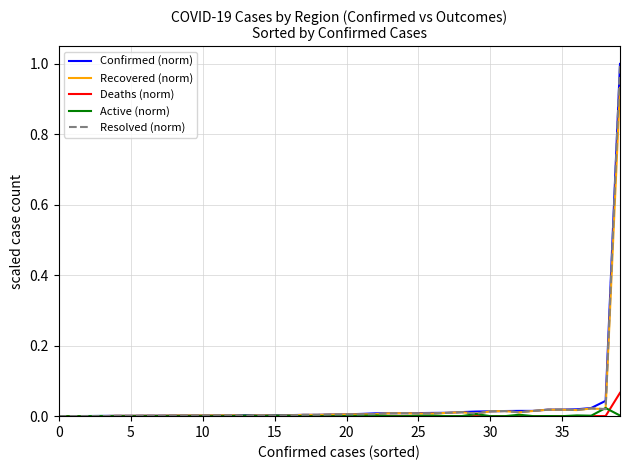

What is the maximum value shown in the chart?

1.0